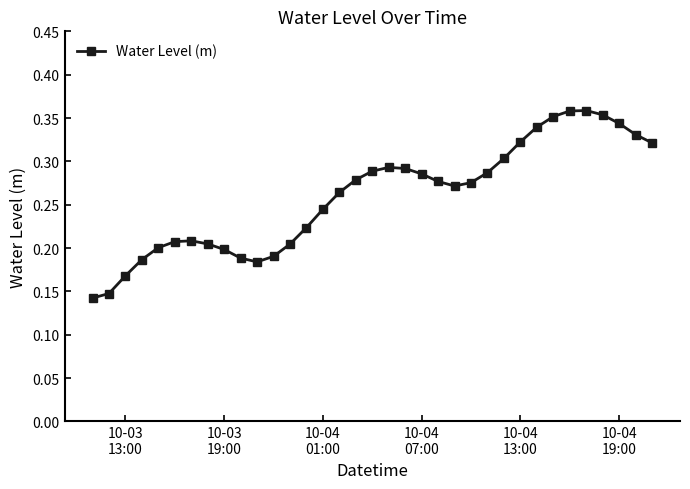

How many interior local valleys (lower than both neighbors) does the data have?

2